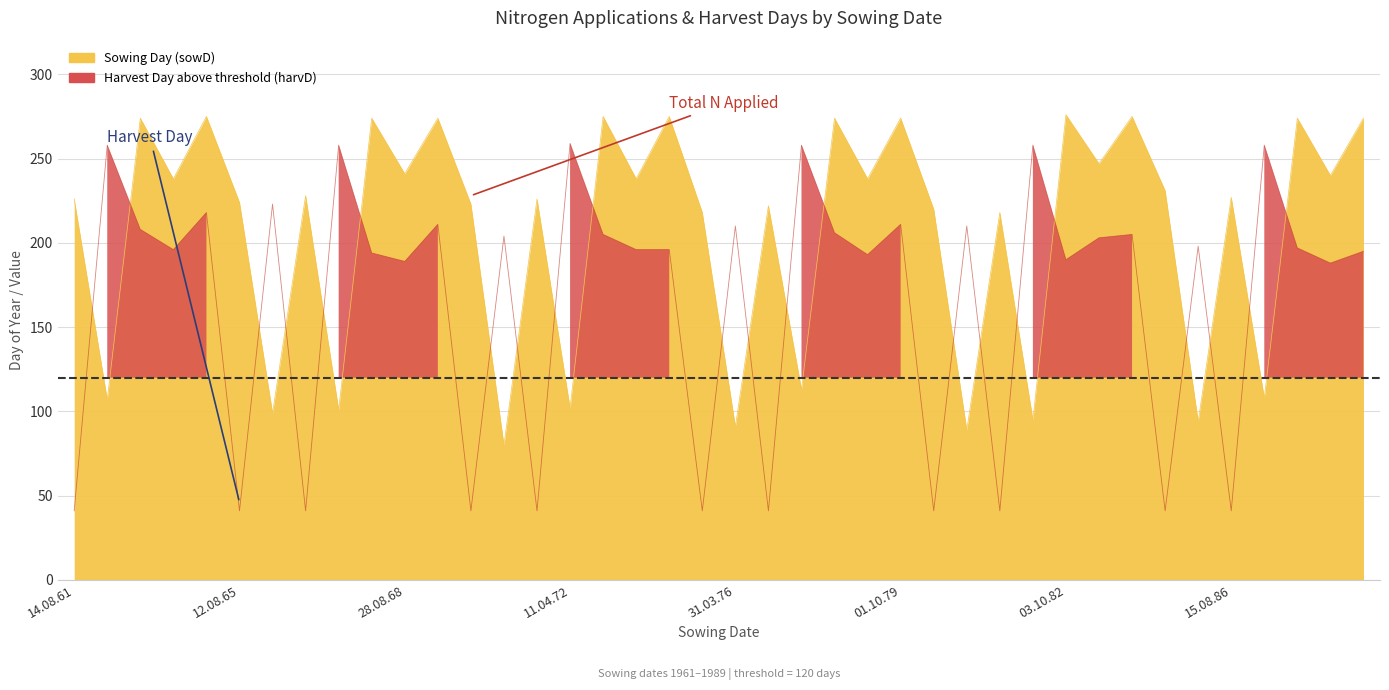

Does the chart have visible grid lines?

Yes